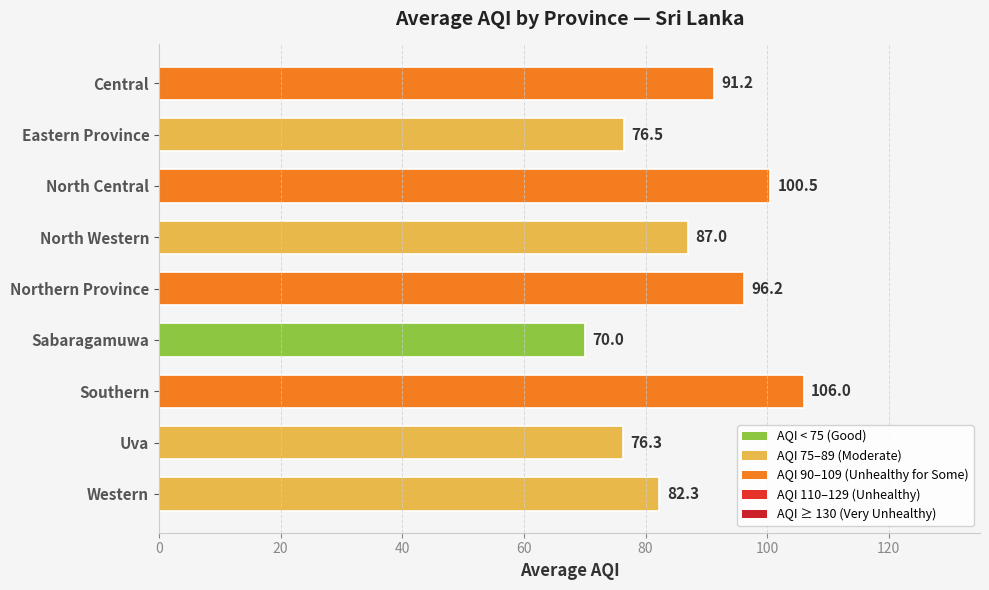

What is the change in value from Northern Province to Sabaragamuwa?

-26.2